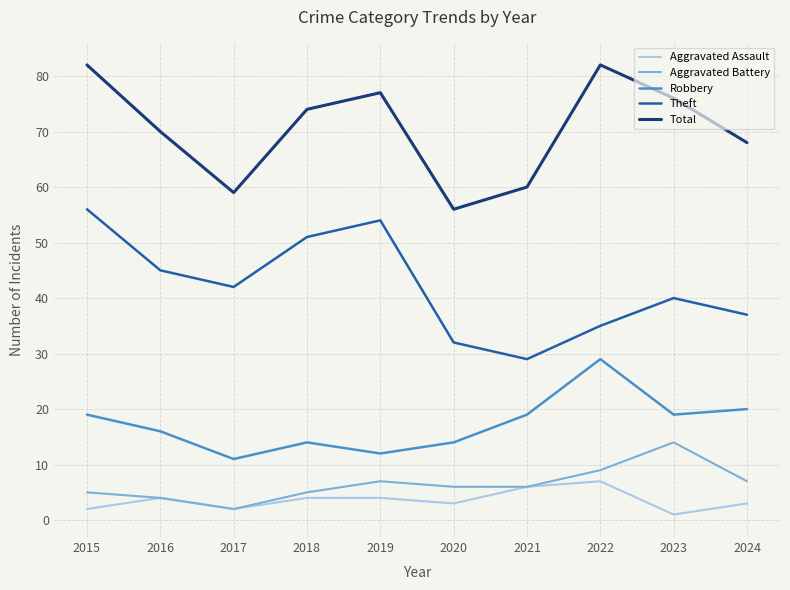

What is the lowest value of the Total series?

56